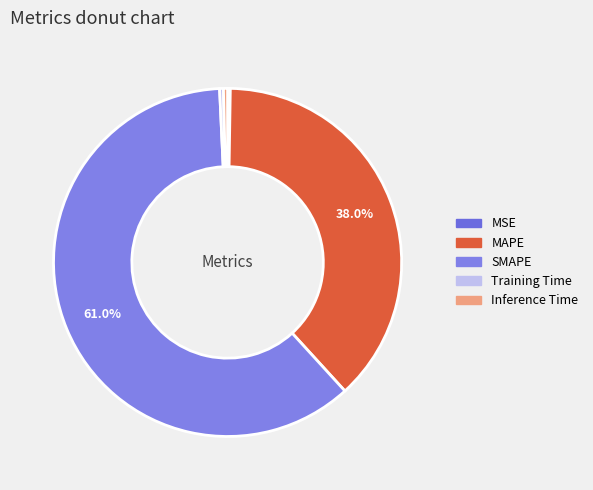

What is the largest slice in the pie chart?

SMAPE